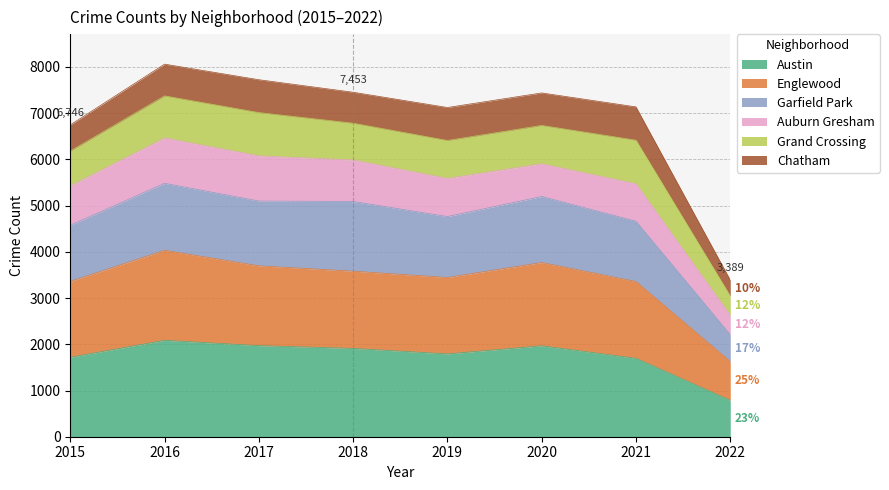

True or false: Englewood and Garfield Park cross at least once.

False